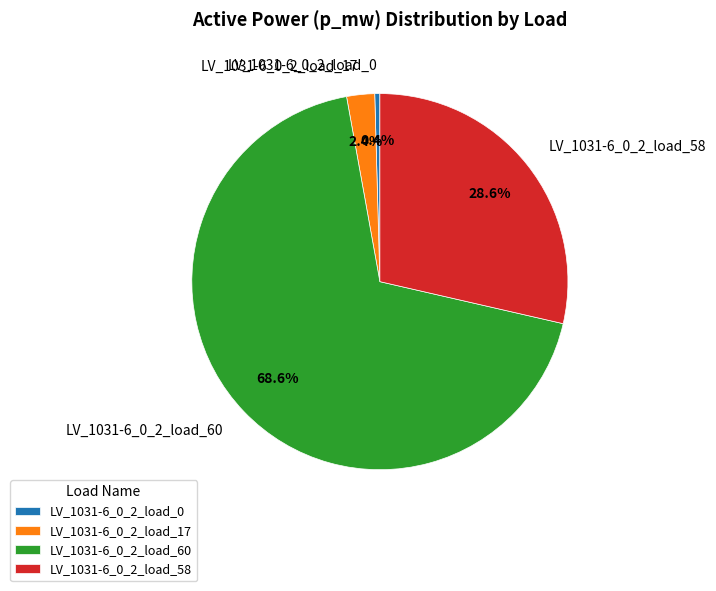

To the nearest percent, what is the difference between the LV_1031-6_0_2_load_0 and LV_1031-6_0_2_load_17 slice percentages?

2%